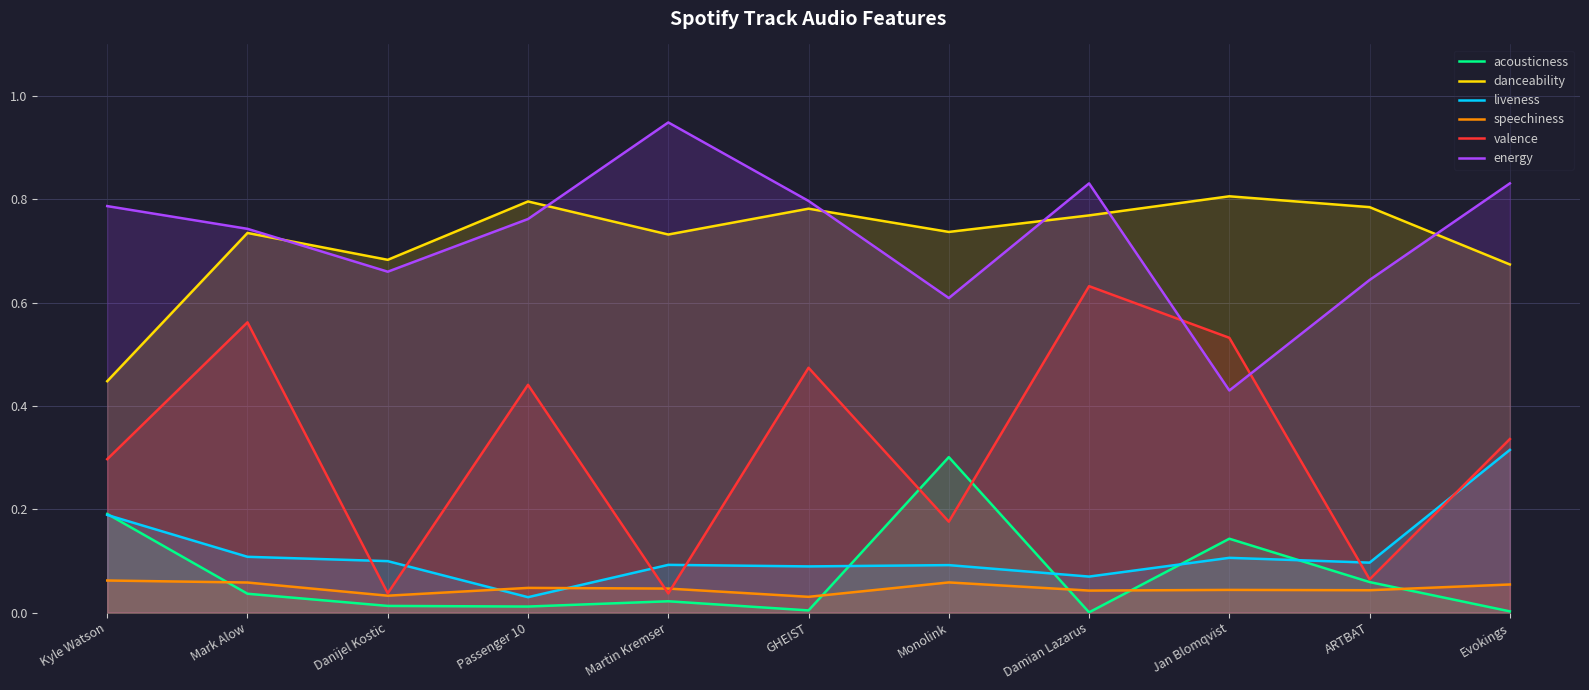

At which label does valence reach its peak?

Damian Lazarus